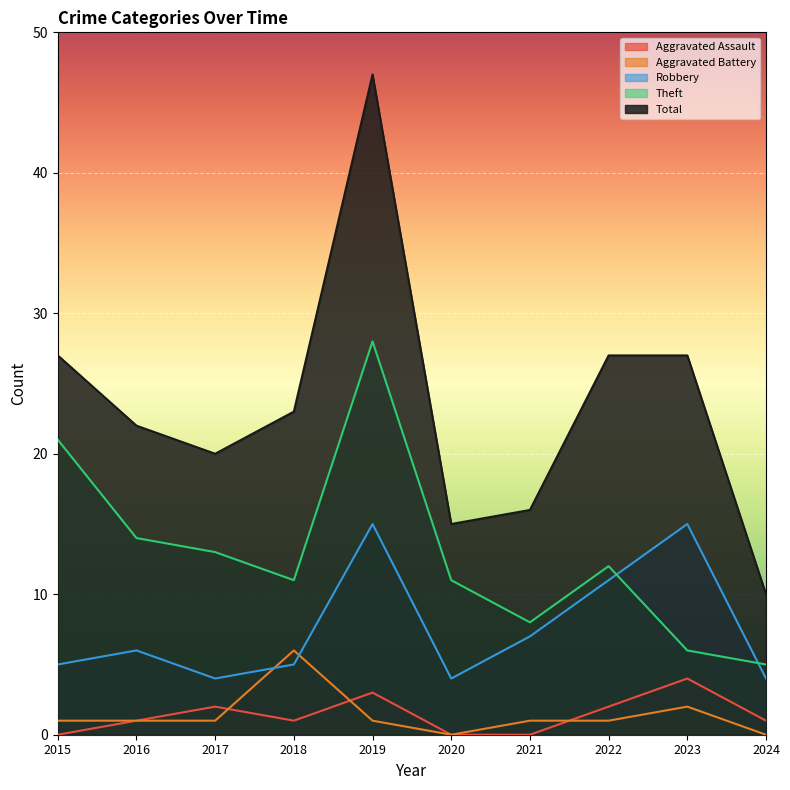

What are all the series names shown in the legend?

Aggravated Assault, Aggravated Battery, Robbery, Theft, Total